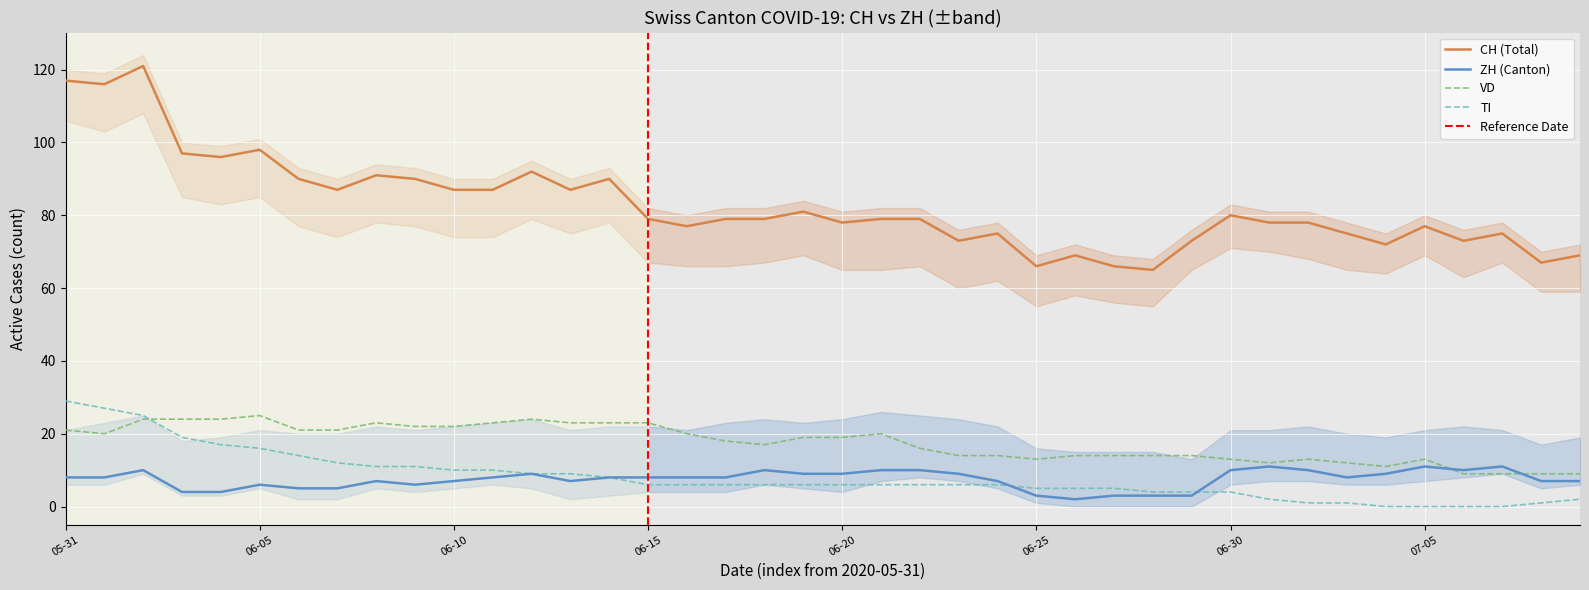

Is the value of ZH at 2020-06-02 greater than the value of VD at 2020-06-19?

No